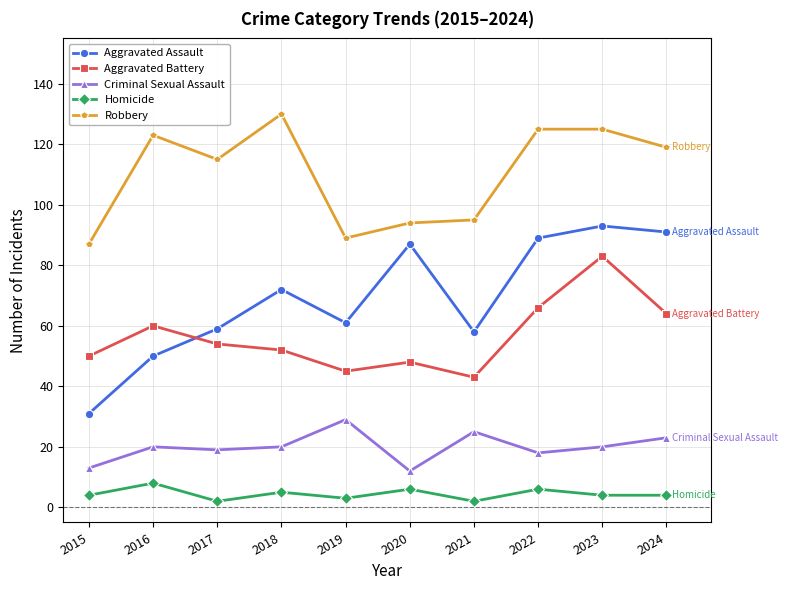

True or false: Aggravated Battery has a value of 52 at 2018.

True